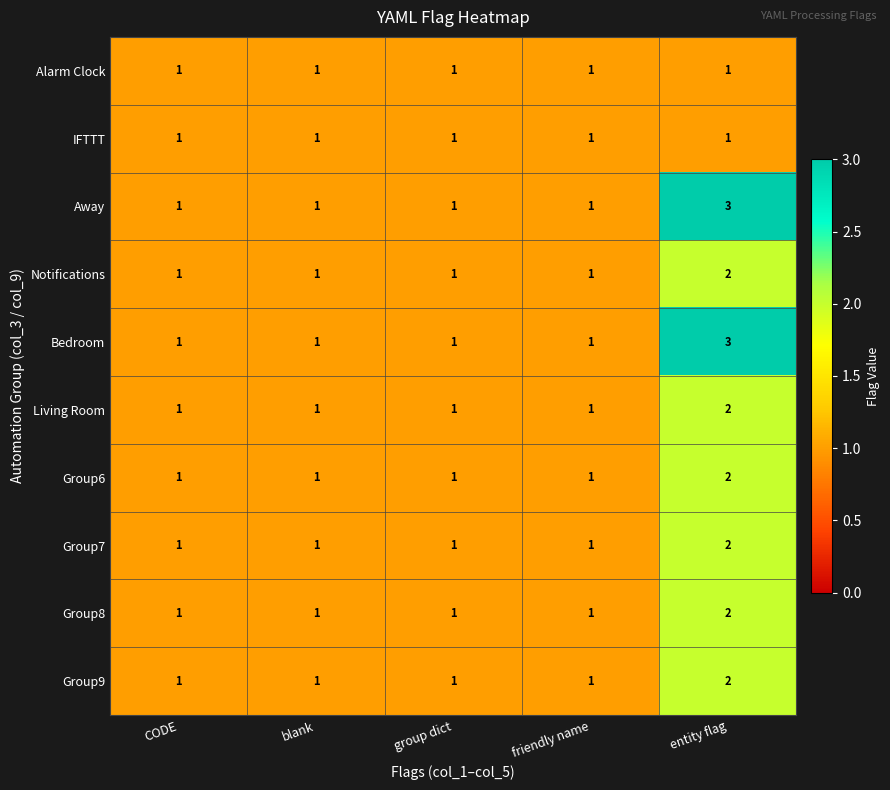

Count the number of categories in the chart.

5